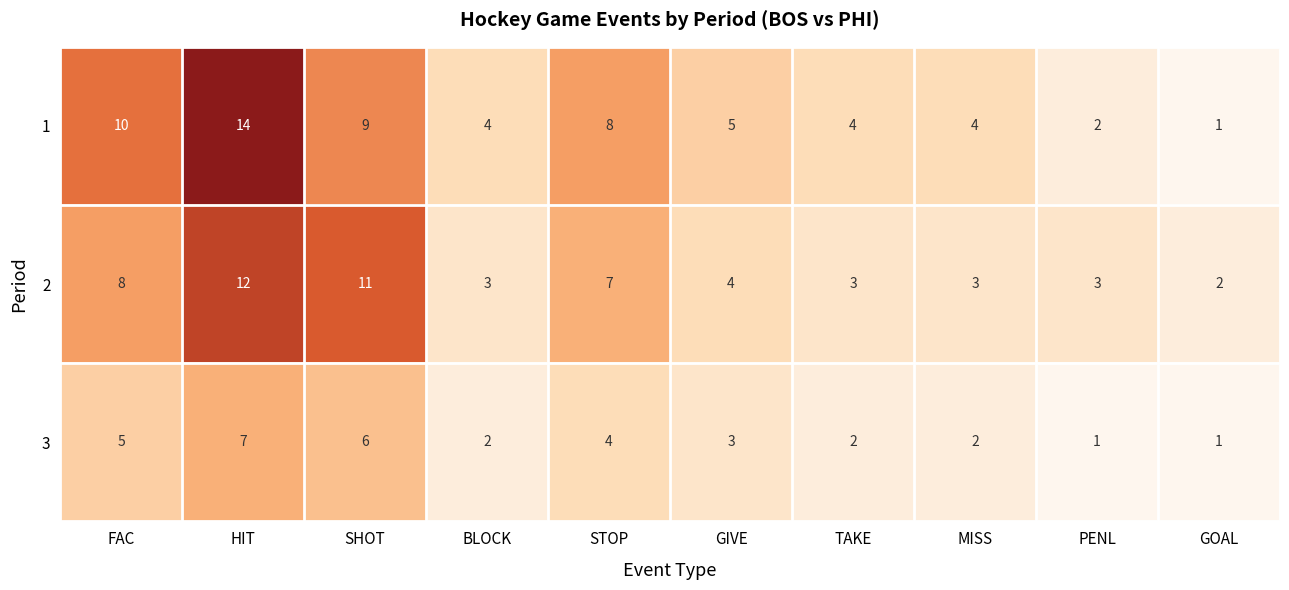

True or false: 3 has a value of 1 at PENL.

True